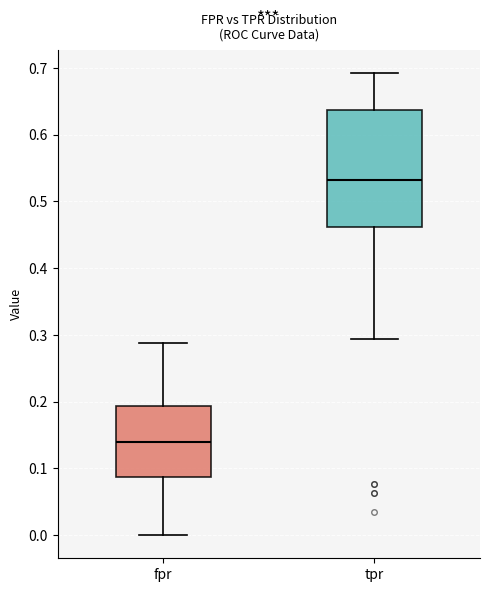

Which box's median line is the lowest?

fpr